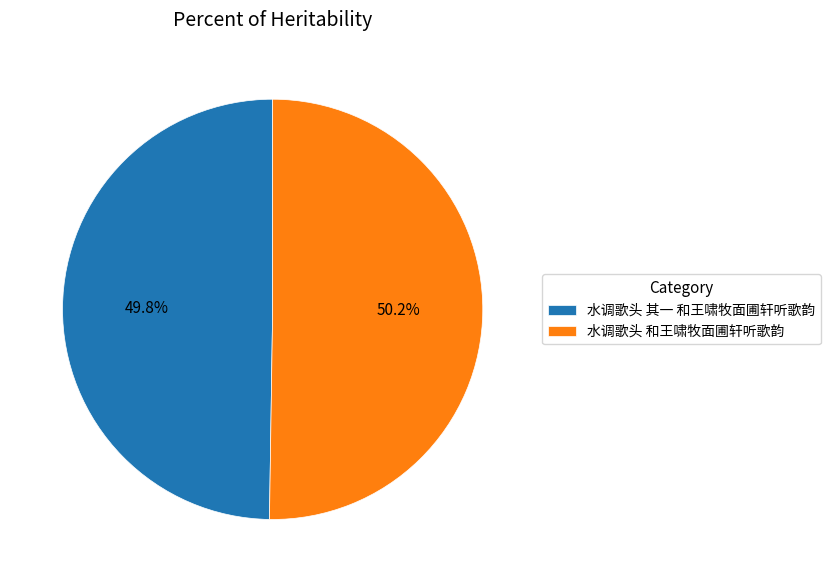

Approximately how many times larger is the value at 水调歌头 其一 和王啸牧面圃轩听歌韵 compared to 水调歌头 和王啸牧面圃轩听歌韵?

1.0